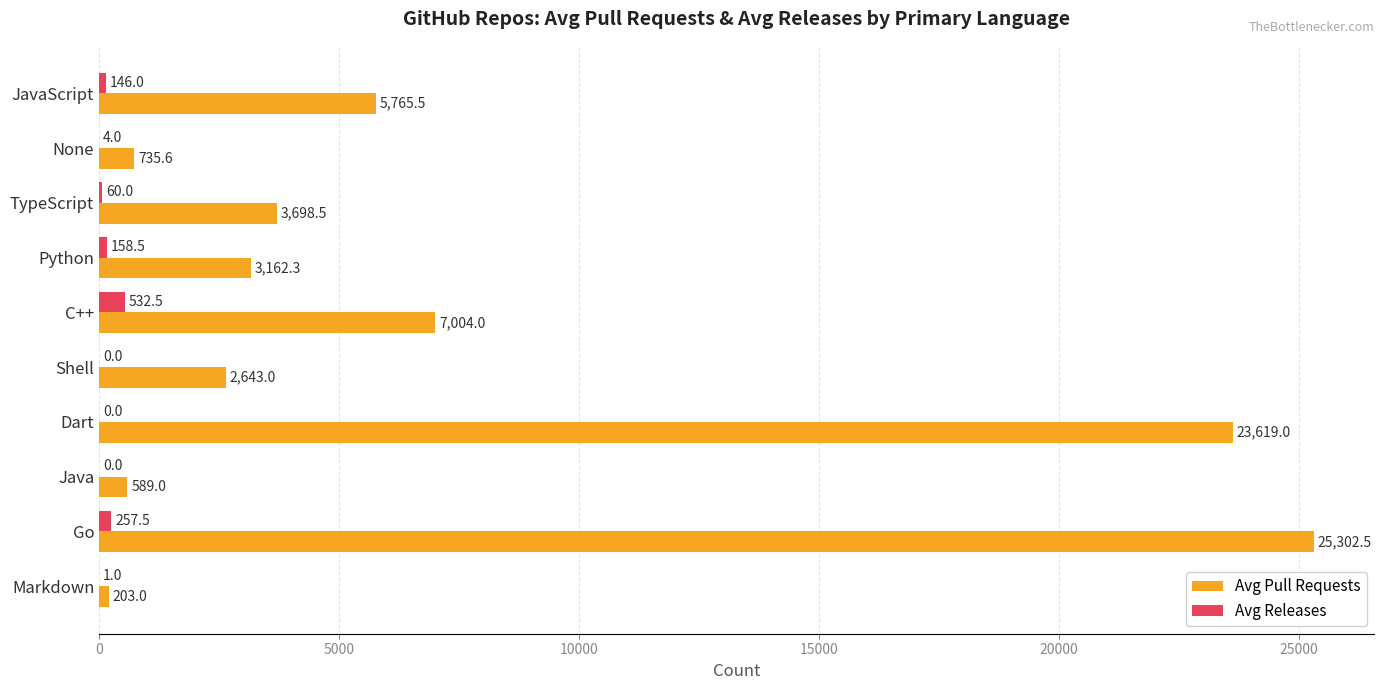

Which category has the highest value across all series?

Go